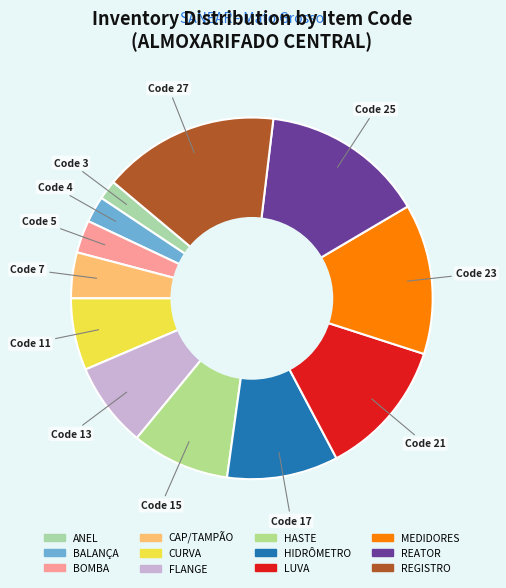

To the nearest percent, what is the difference between the largest and smallest slice percentages?

14%